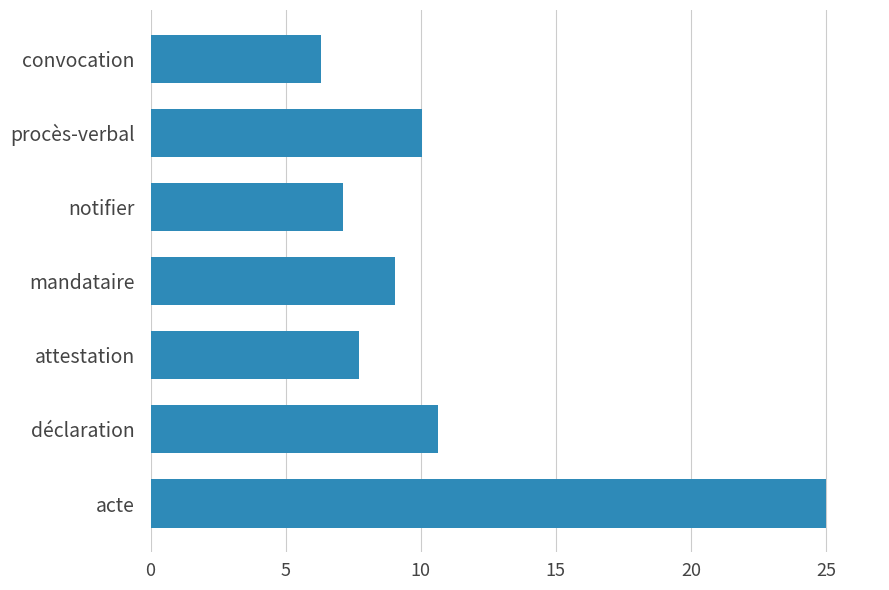

How many values exceed 9?

4